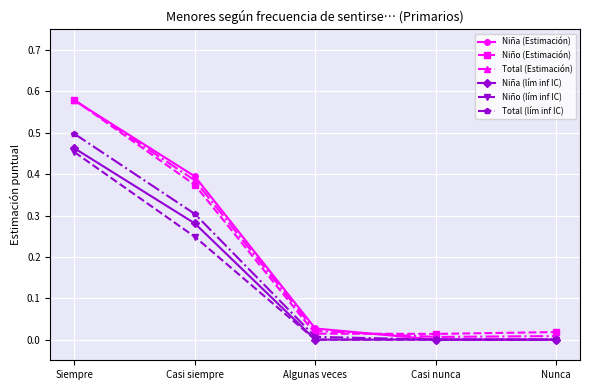

Is the value of Niña (lím inf IC) at Casi nunca greater than the value of Total (lím inf IC) at Casi siempre?

No